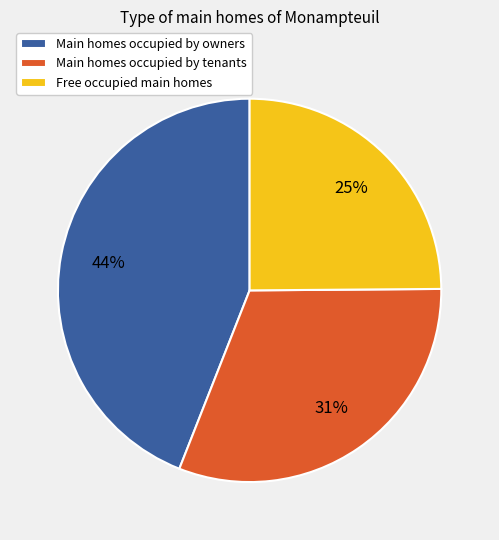

Between Main homes occupied by owners and Free occupied main homes, which is larger?

Main homes occupied by owners